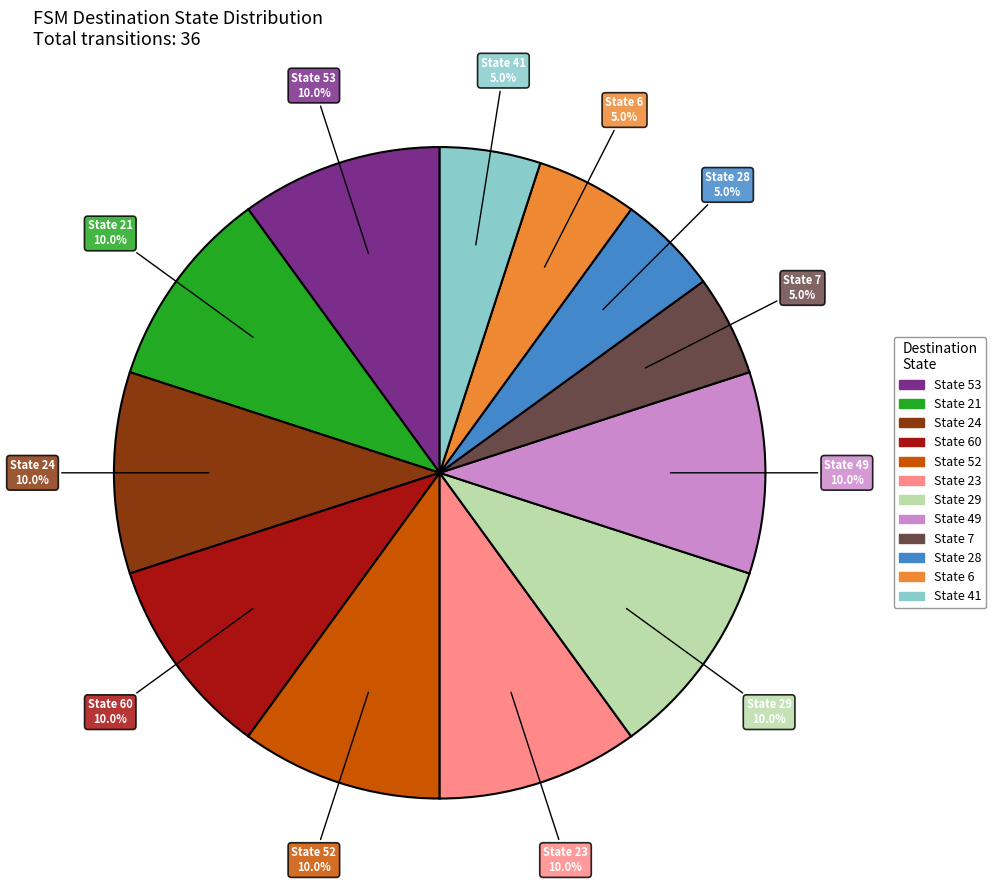

To the nearest percent, what is the average slice percentage?

8%